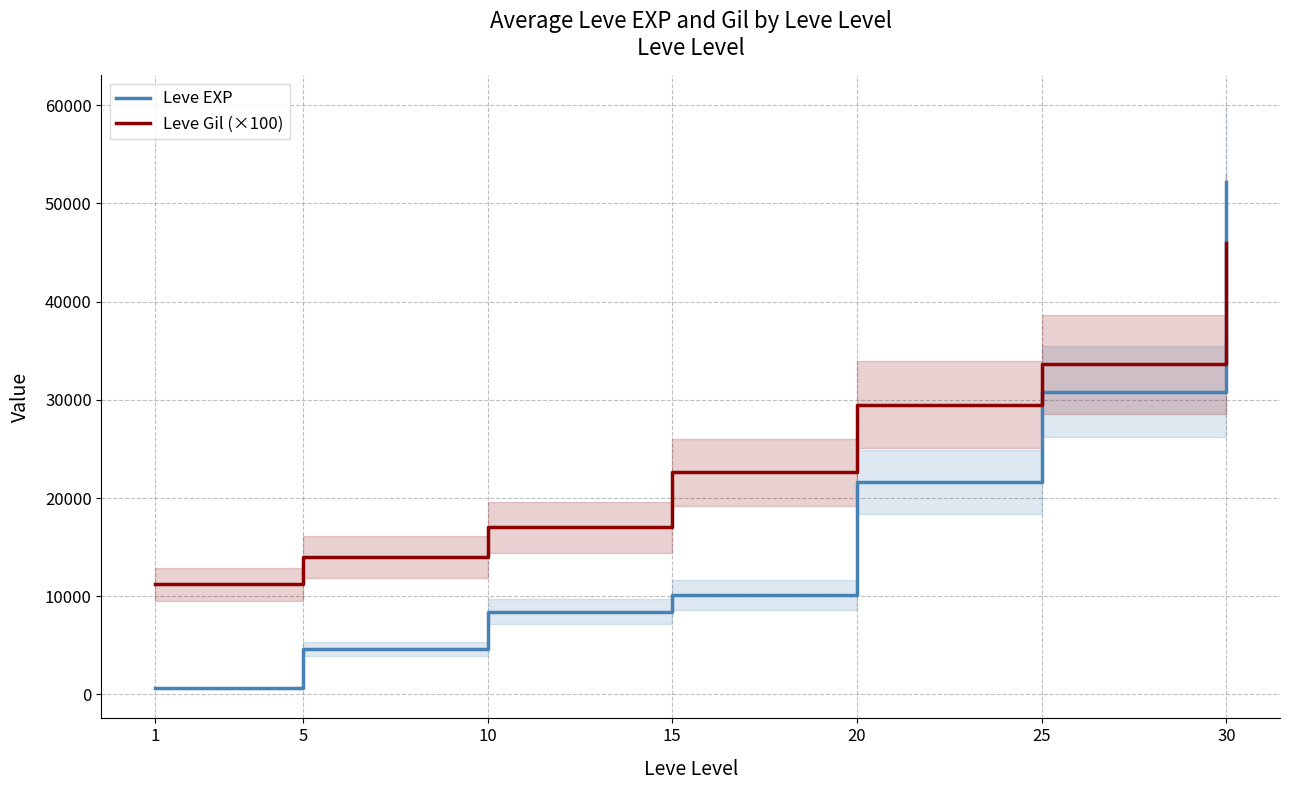

How many intersections are there between Leve EXP and Leve Gil (×100)?

1